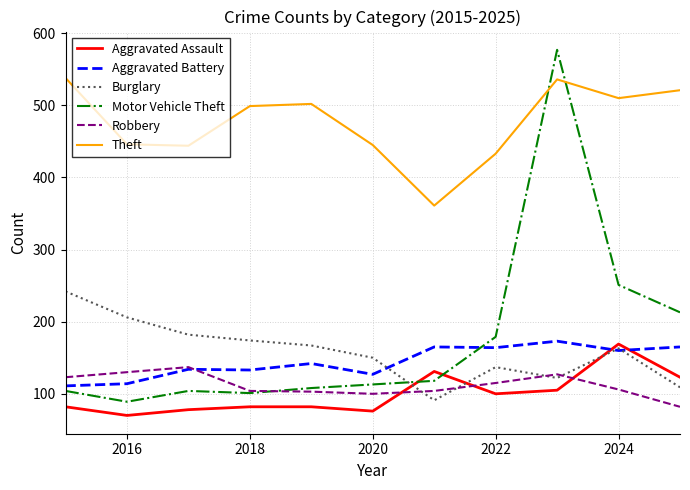

What is the minimum value for Robbery?

82